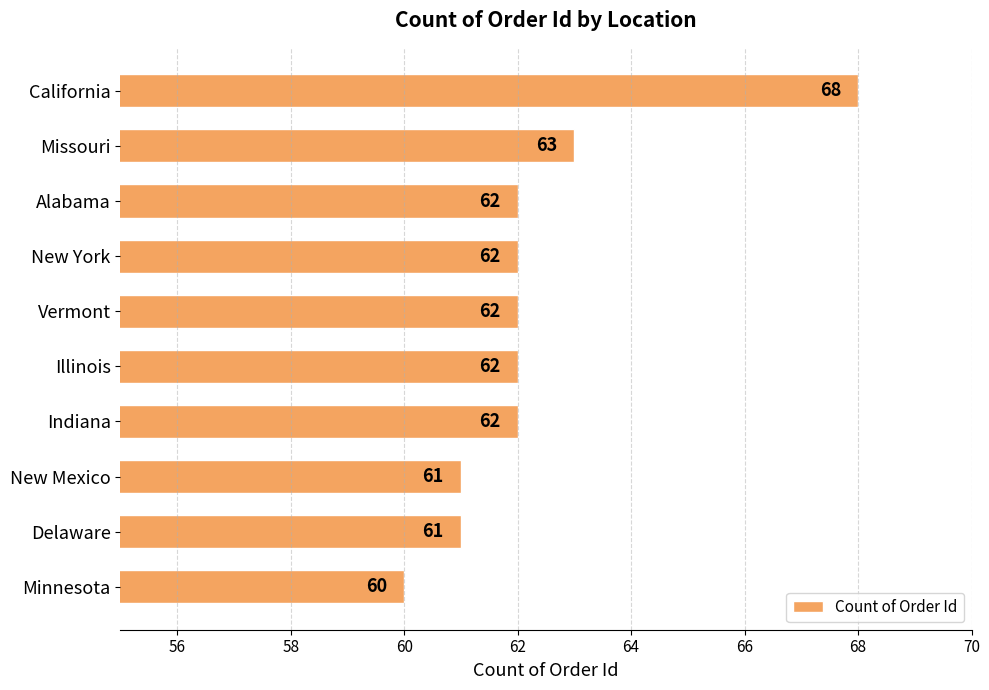

Count the values in the range 61 to 62.

7